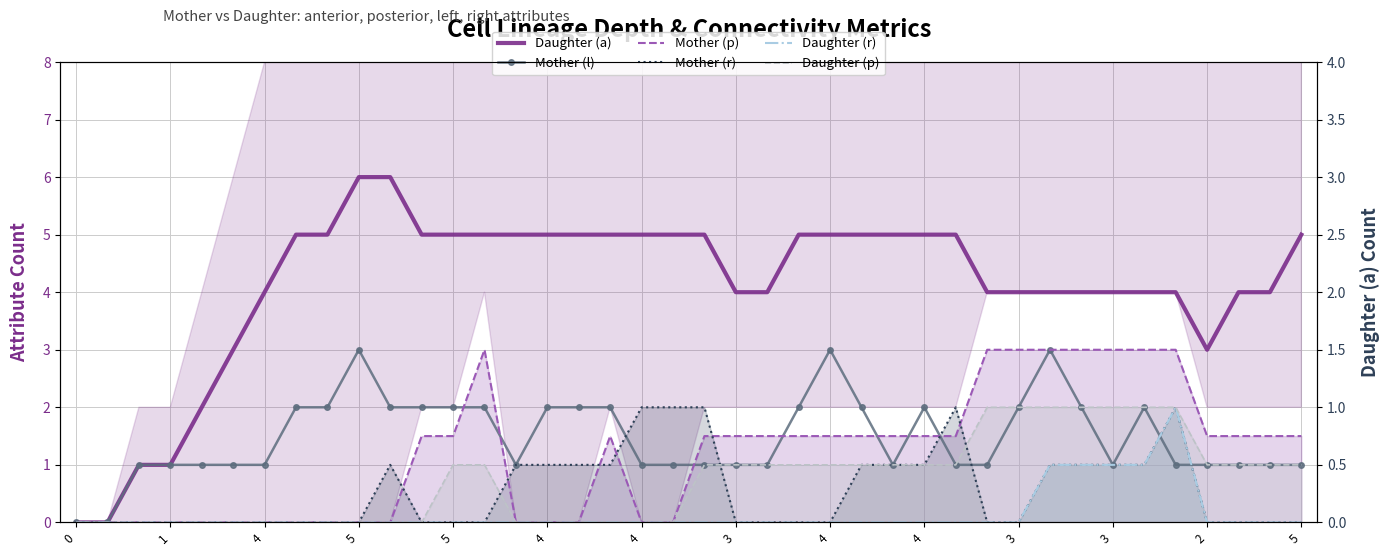

How many data points in Mother (r) are above 0?

17